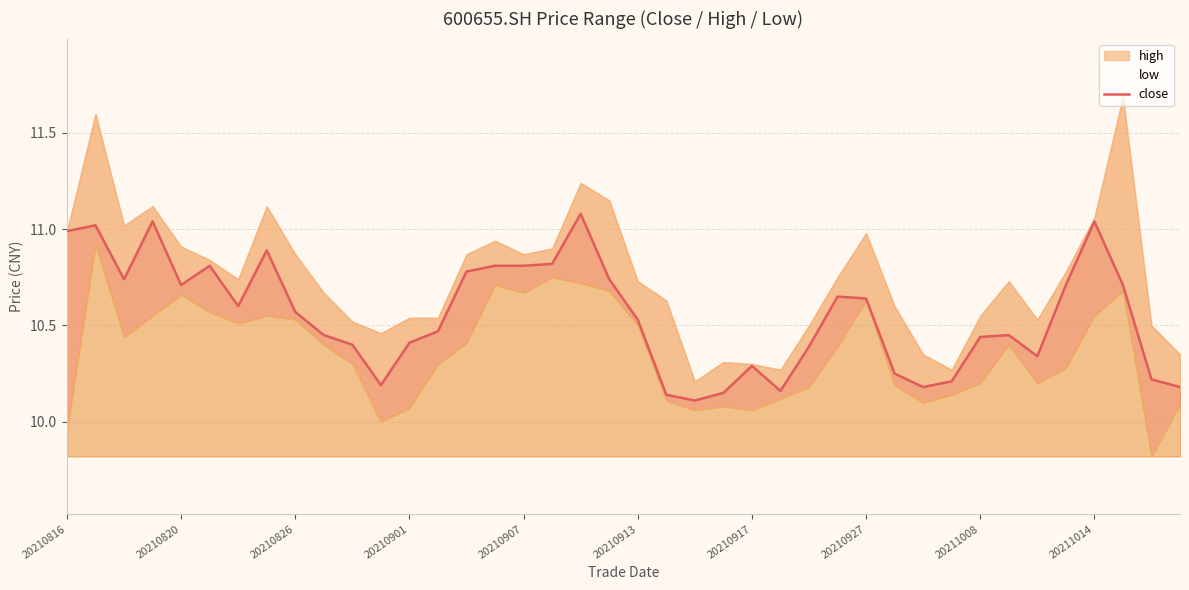

Is it true that close equals 19.1 at 20210927?

False